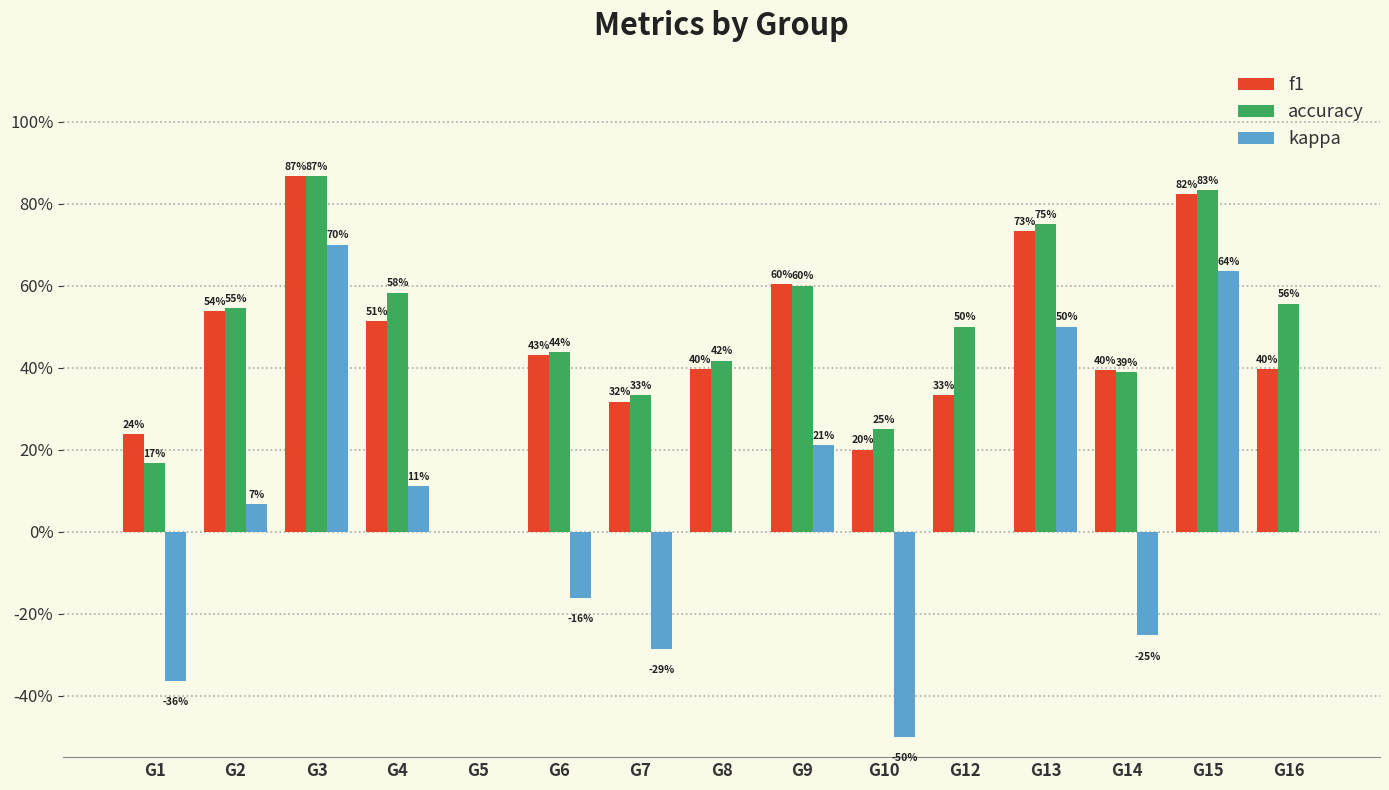

True or false: kappa has a value of -0.6 at G1.

False